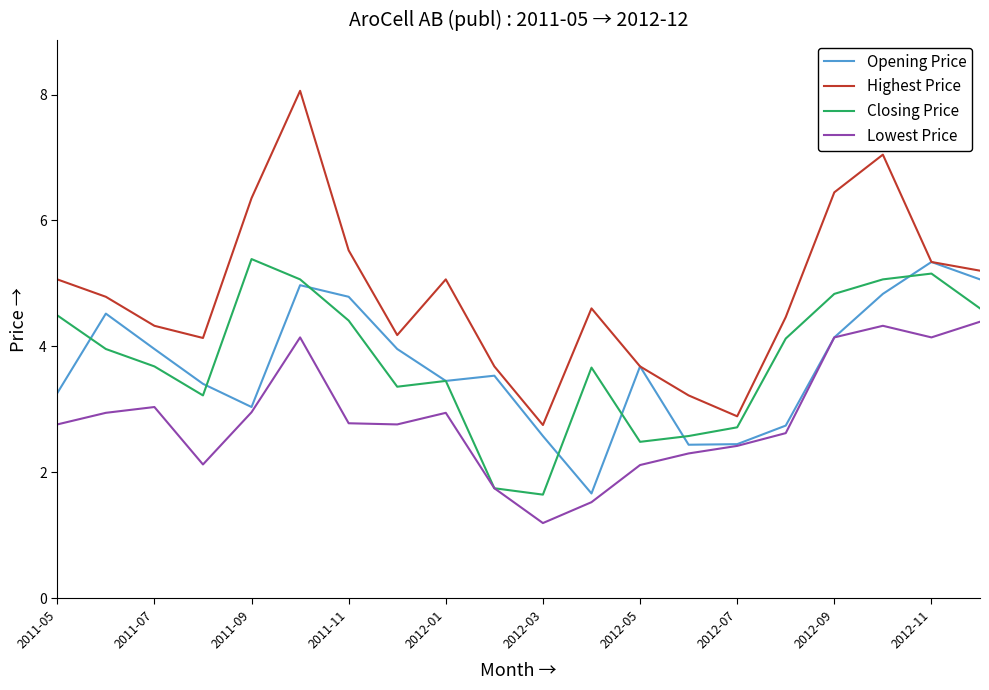

How many distinct data groups are displayed?

4